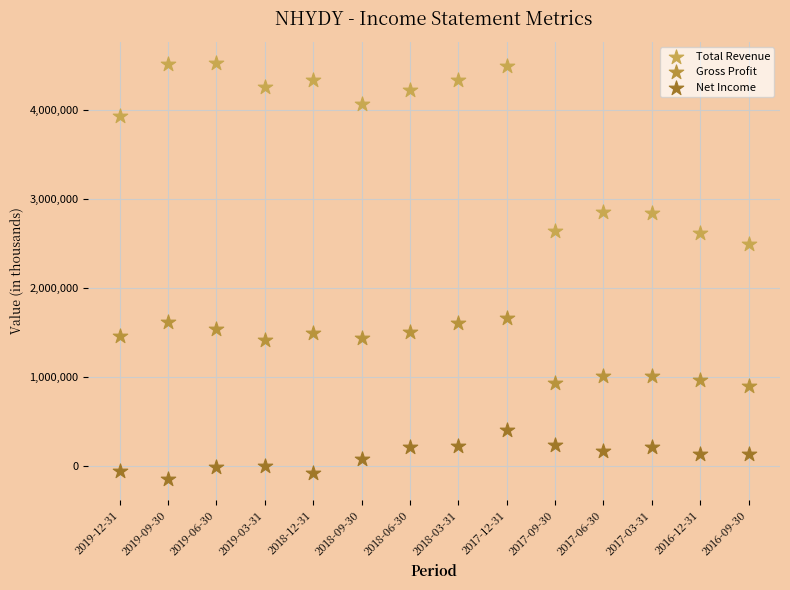

Which series reaches the minimum Y coordinate?

Net Income